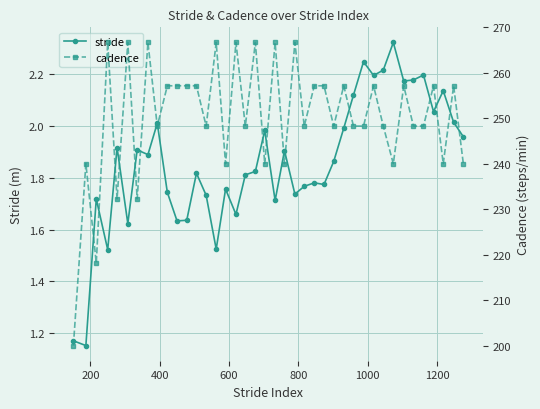

How many distinct data groups are displayed?

2